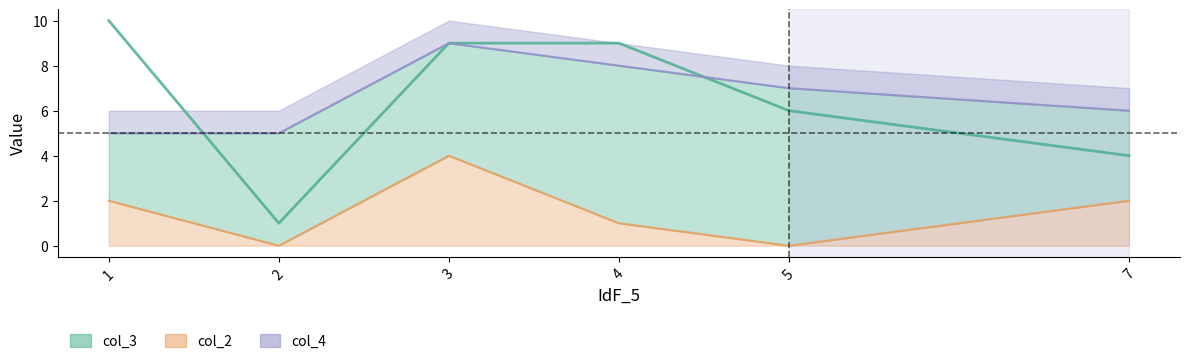

The col_2 series shows 1 at 7. True or false?

False